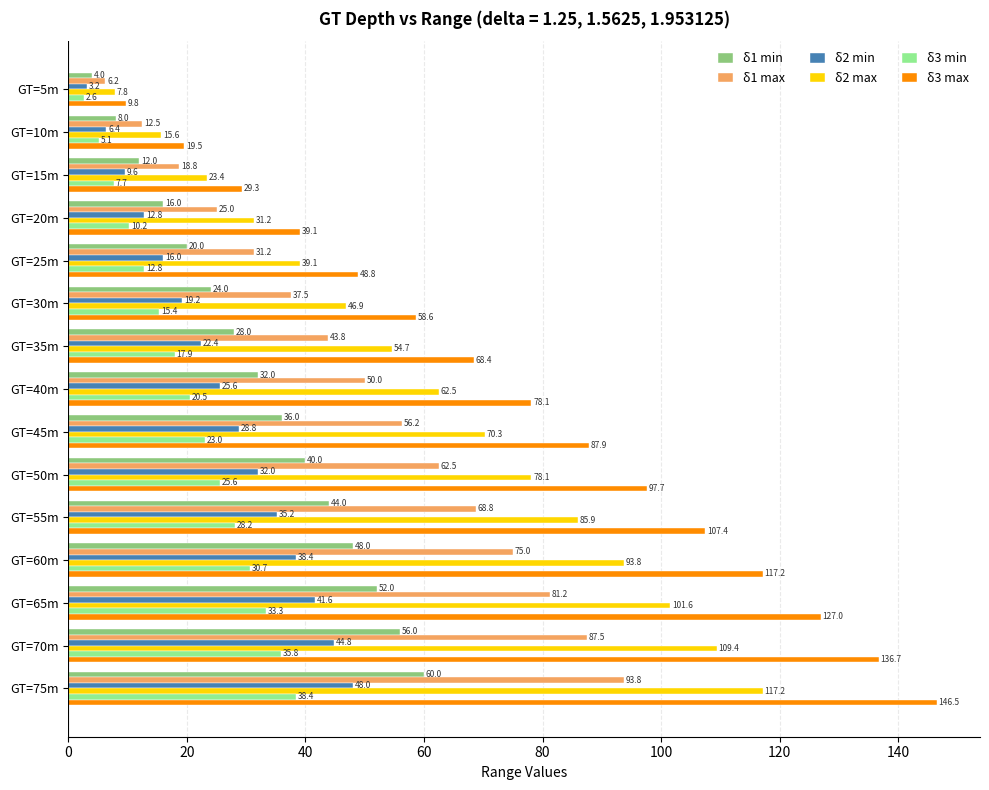

At which label is δ2 max closest to 62?

GT=40m